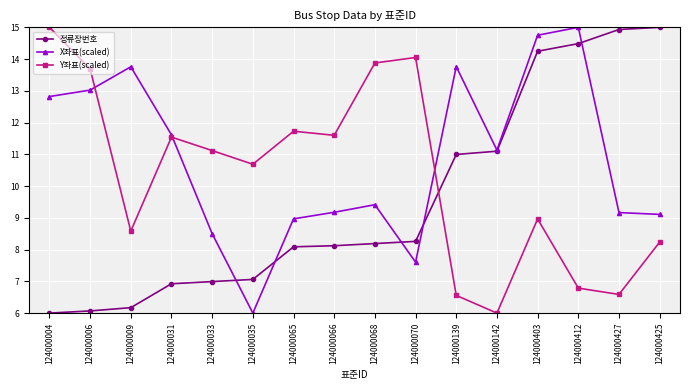

What is the highest value of the Y좌표(scaled) series?

15.0